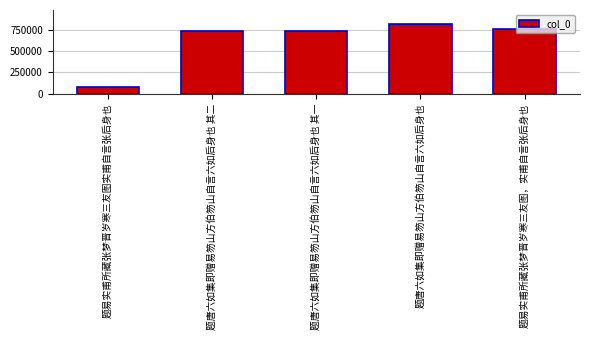

What is the value of the 1st bar from the left?

85424